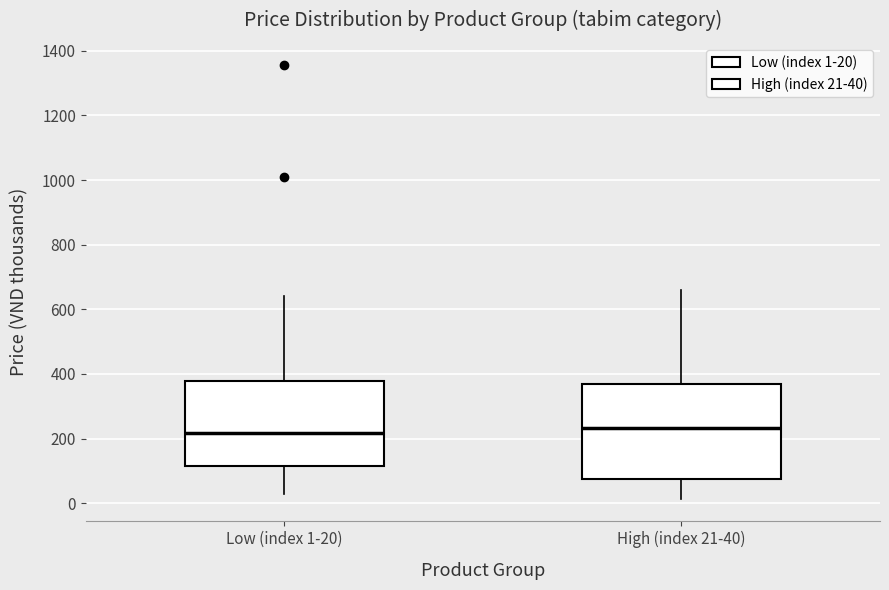

Reading left to right, read every box against the y-axis: the position of its median line, the range the box covers, and the ends of its whiskers. The values are not printed on the chart, so give them approximately, as read against the axis.

Low (index 1-20): median 220, box 120 to 380, whiskers 20 to 640
High (index 21-40): median 240, box 80 to 380, whiskers 20 to 660